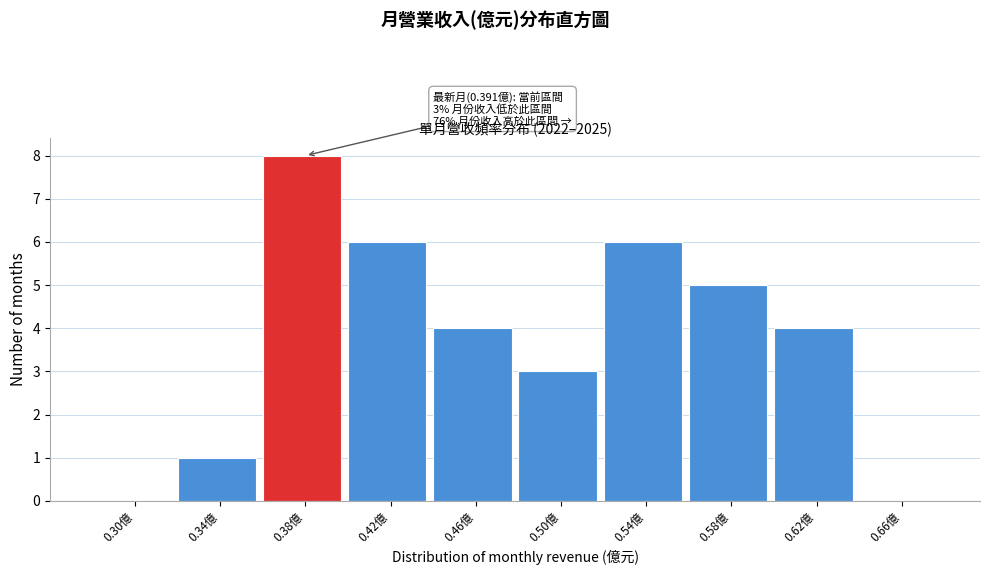

Reading right to left, transcribe all the data shown in this chart.

0.66億=0	0.62億=4	0.58億=5	0.54億=6	0.50億=3	0.46億=4	0.42億=6	0.38億=8	0.34億=1	0.30億=0